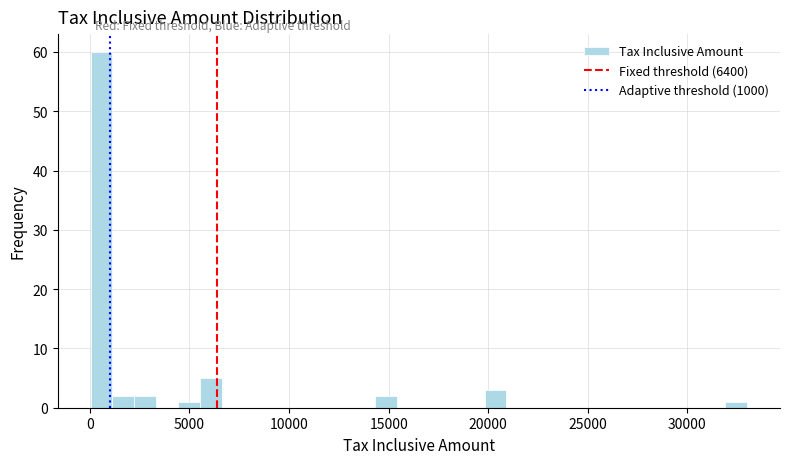

Around what value on the x-axis is the tallest bar? Give the approximate position of its centre, as read against the axis.

500